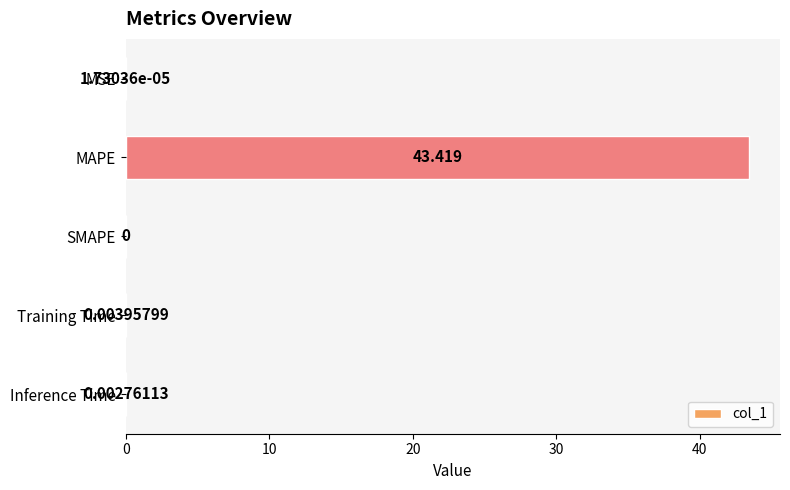

At which label is the value closest to 21?

Training Time